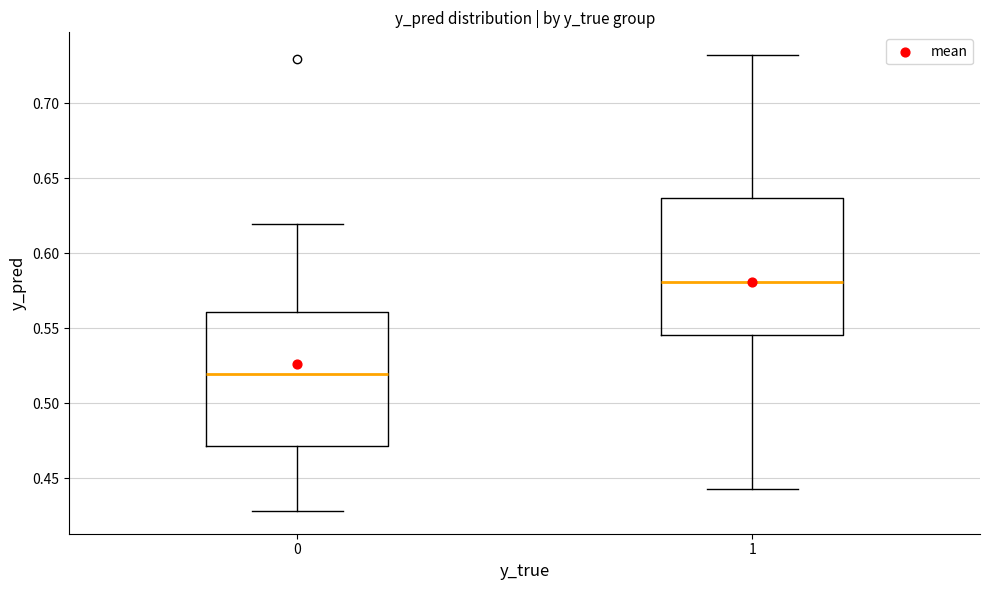

Which box has the highest median line?

1